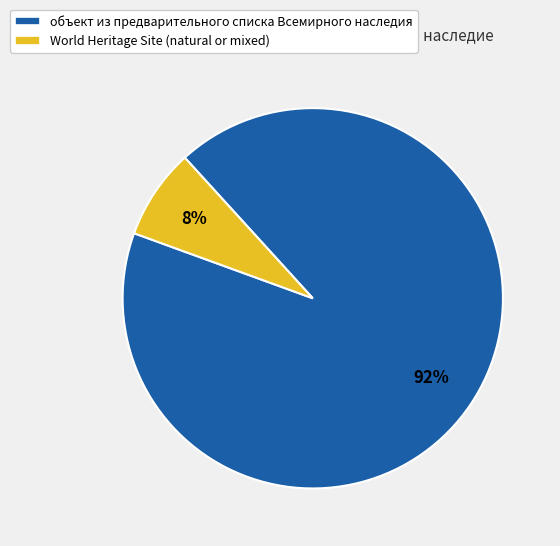

What is the smallest slice in the pie chart?

World Heritage Site (natural or mixed)